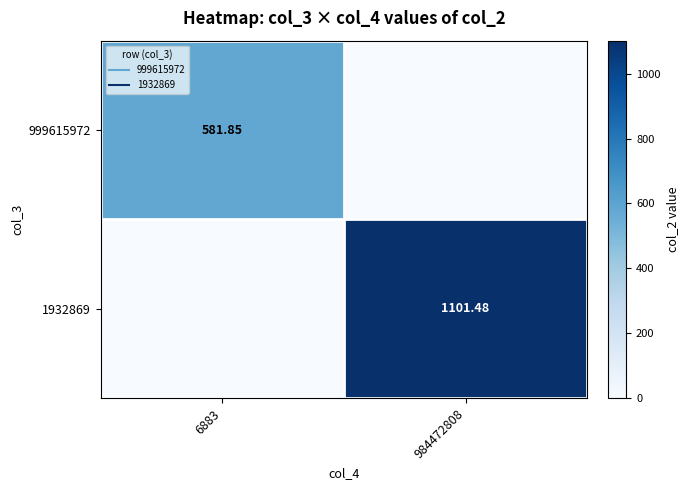

What is the average value of the 1932869 series?

550.7